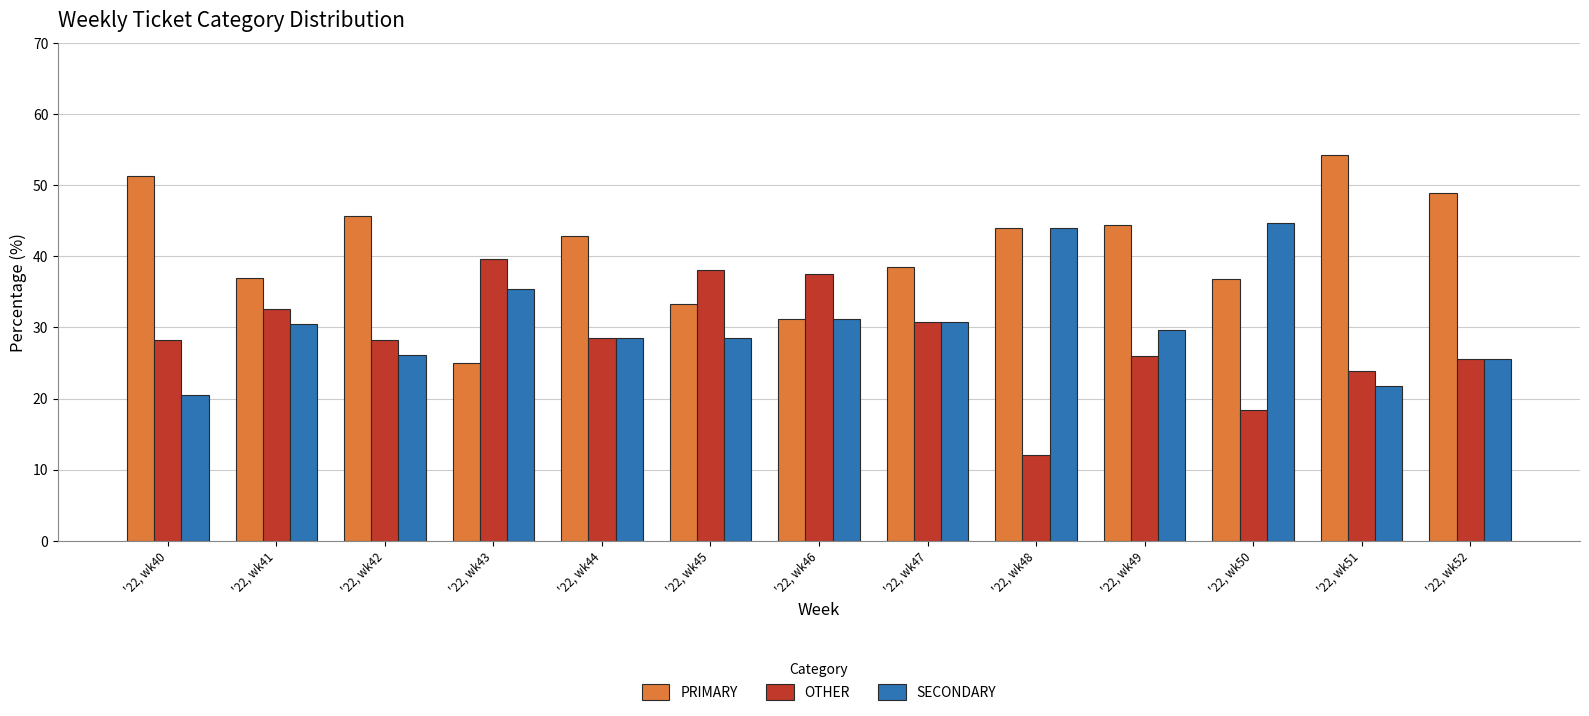

What is the greatest value displayed?

54.3